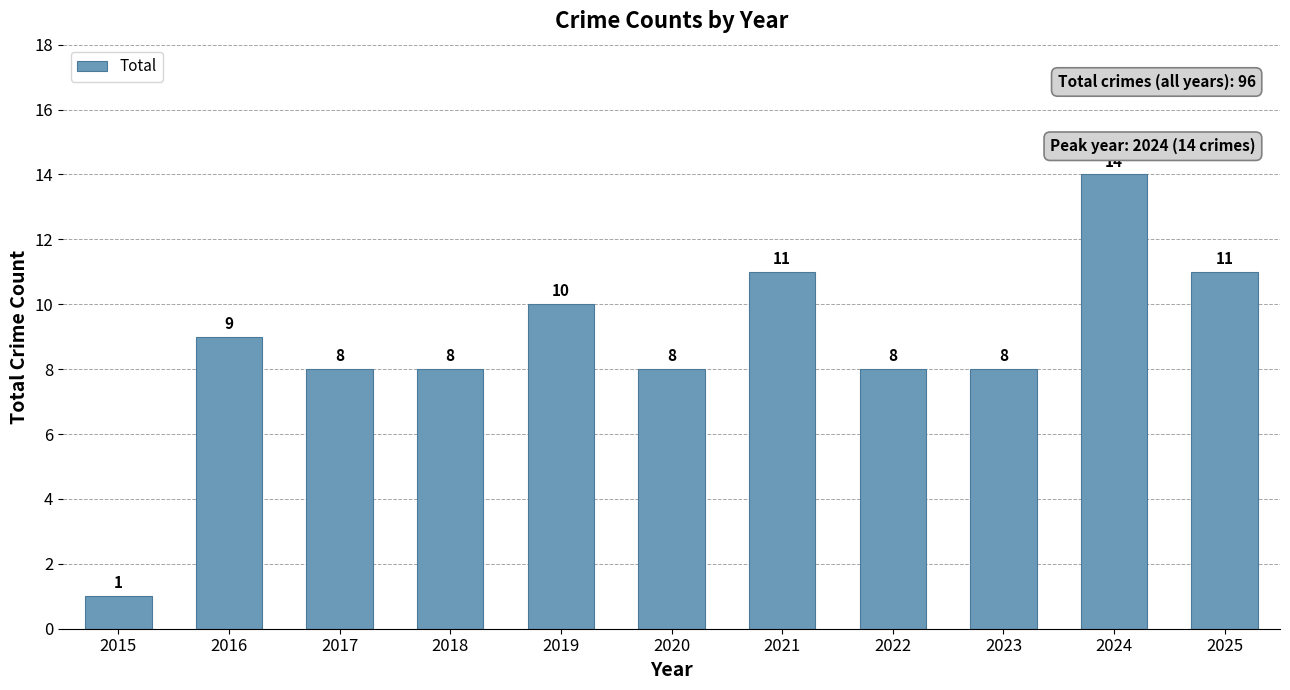

True or false: the data shows 0 at 2015.

False